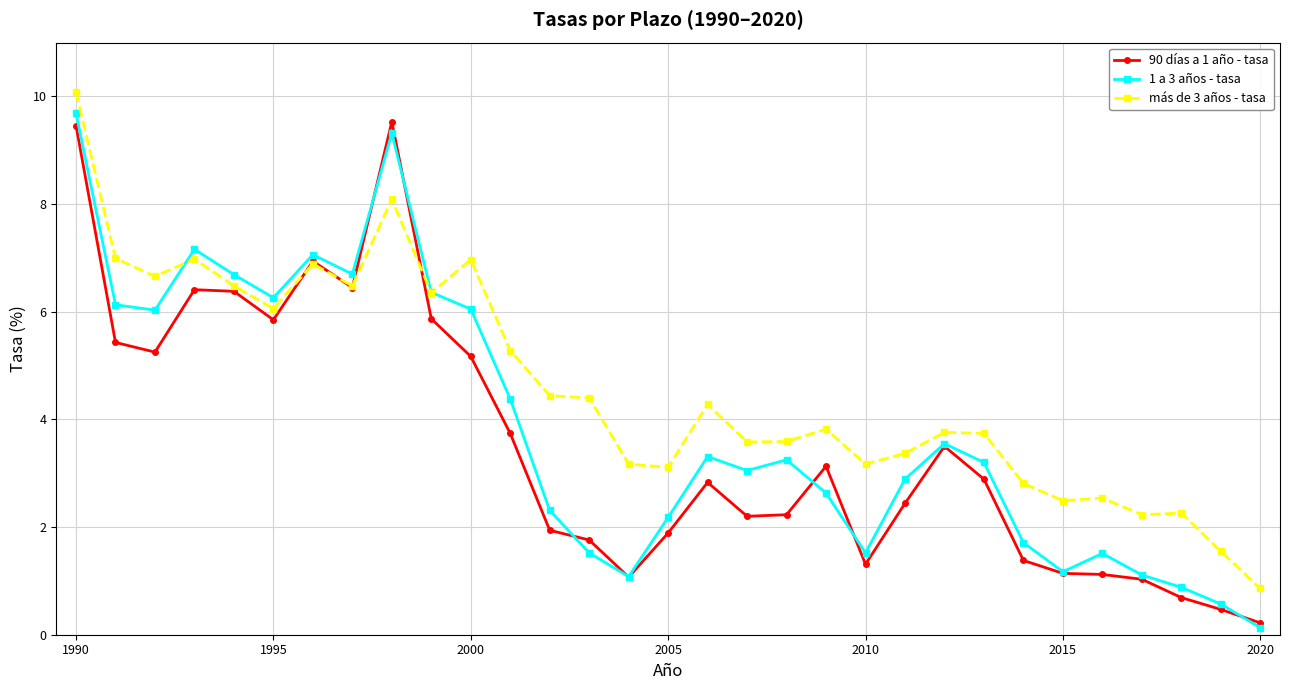

What is the maximum value shown in the chart?

10.1